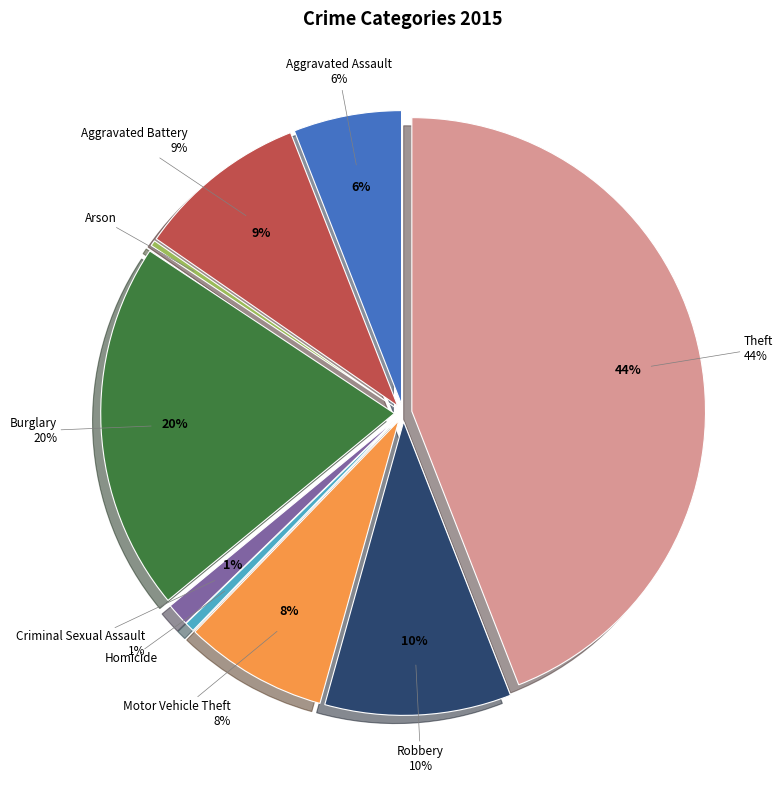

Is there any slice that represents more than half of the pie?

No